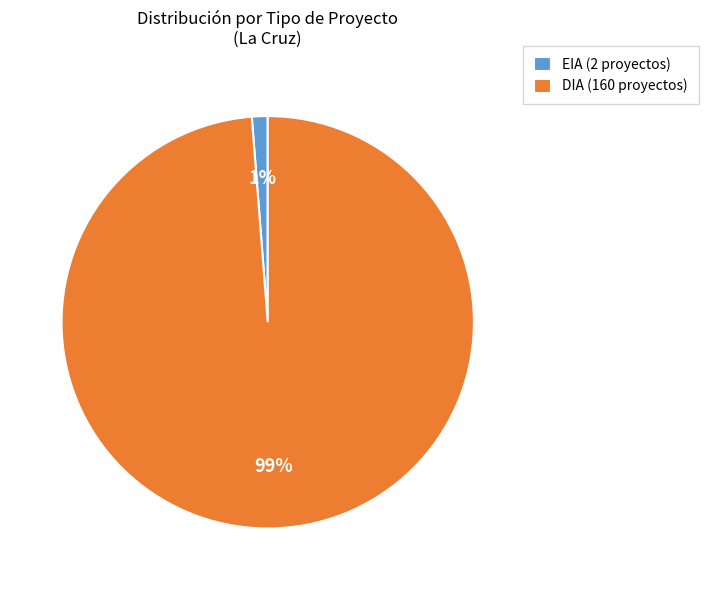

The DIA slice represents 89% of the pie. True or false?

False